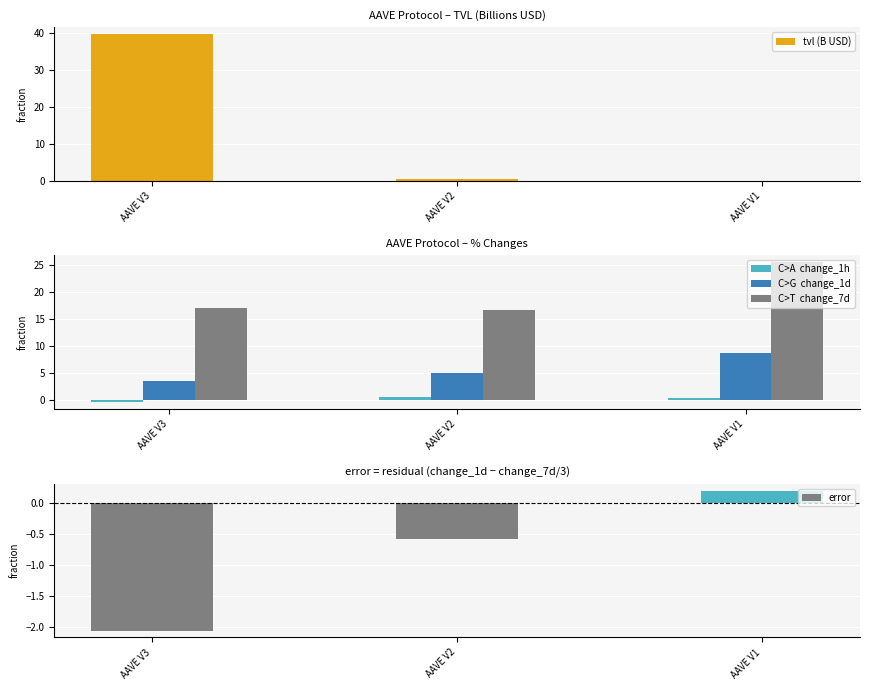

At which label does error first exceed 0?

AAVE V1